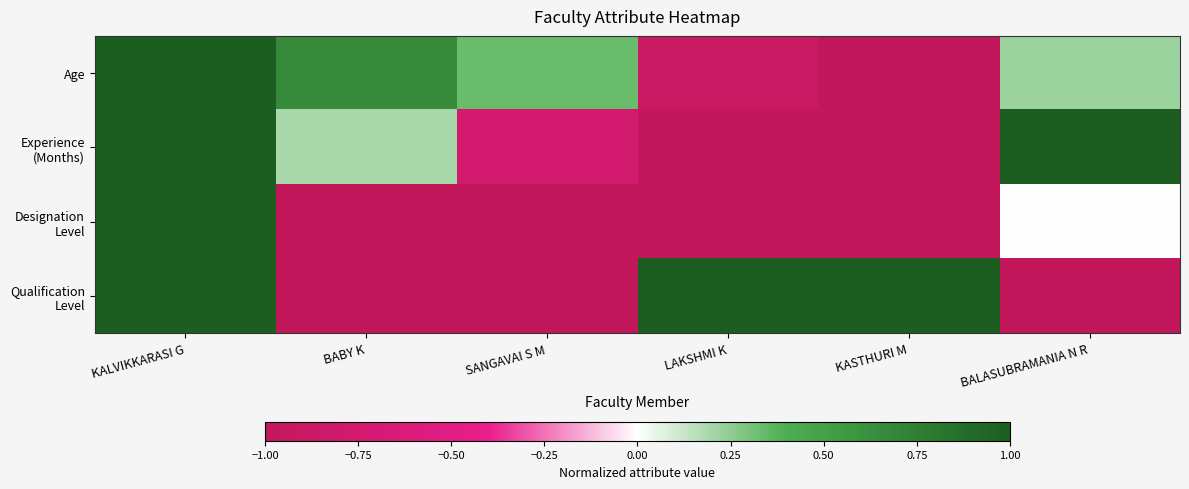

At which category is the sum across all series the highest?

KALVIKKARASI G